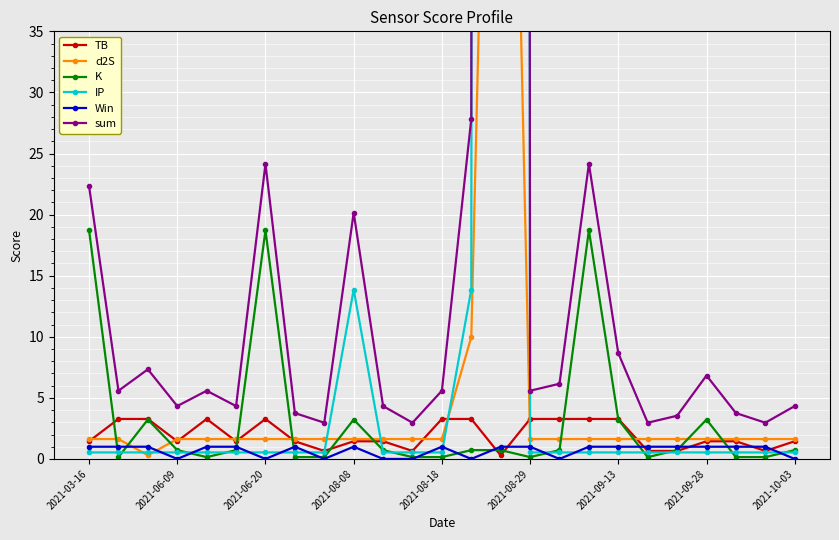

What is the maximum value for TB?

3.3